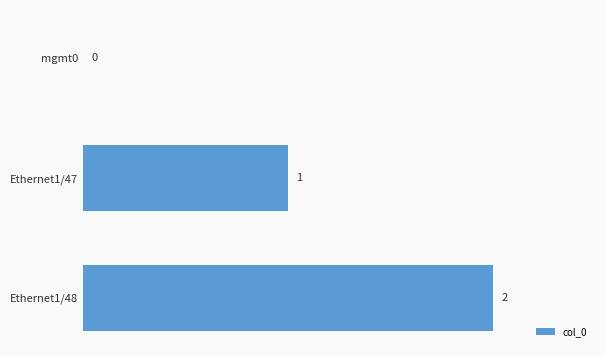

Which label corresponds to the largest value in the chart?

Ethernet1/48